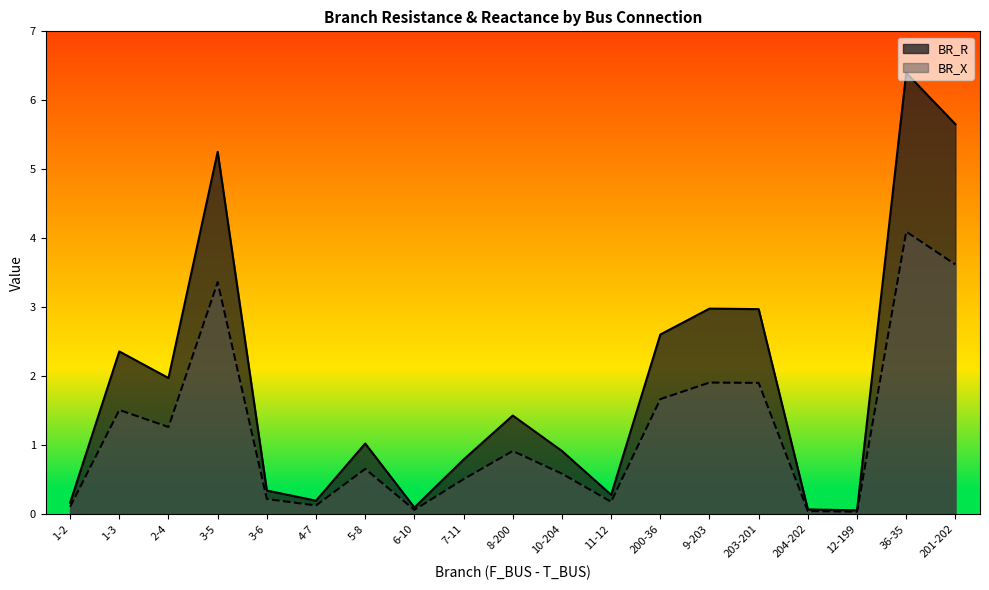

Reading left to right, what are all the values shown in this chart?

BR_R: 1-2=0.2	1-3=2.4	2-4=2.0	3-5=5.3	3-6=0.3	4-7=0.2	5-8=1.0	6-10=0.1	7-11=0.8	8-200=1.4	10-204=0.9	11-12=0.3	200-36=2.6	9-203=3.0	203-201=3.0	204-202=0.1	12-199=0.1	36-35=6.4	201-202=5.7
BR_X: 1-2=0.1	1-3=1.5	2-4=1.3	3-5=3.4	3-6=0.2	4-7=0.1	5-8=0.7	6-10=0.1	7-11=0.5	8-200=0.9	10-204=0.6	11-12=0.2	200-36=1.7	9-203=1.9	203-201=1.9	204-202=0.0	12-199=0.0	36-35=4.1	201-202=3.6